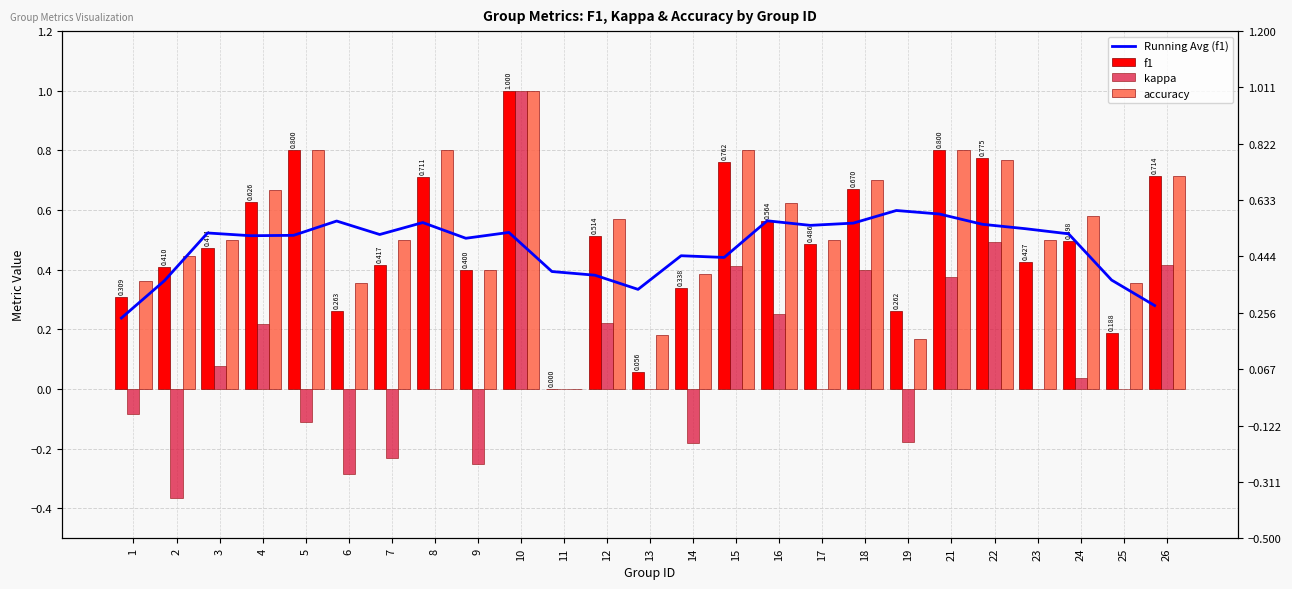

How many series are shown in this chart?

4